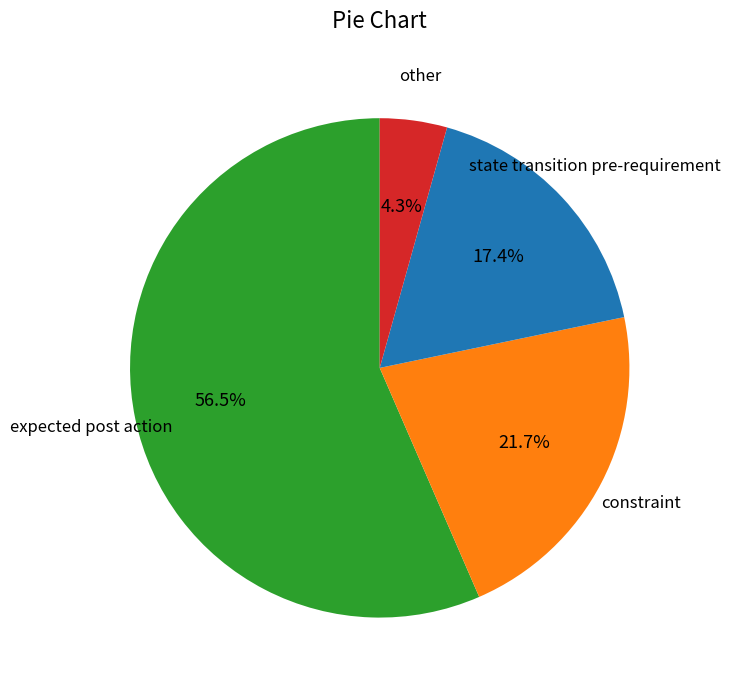

To the nearest percent, what is the combined percentage of state transition pre-requirement and constraint?

39%